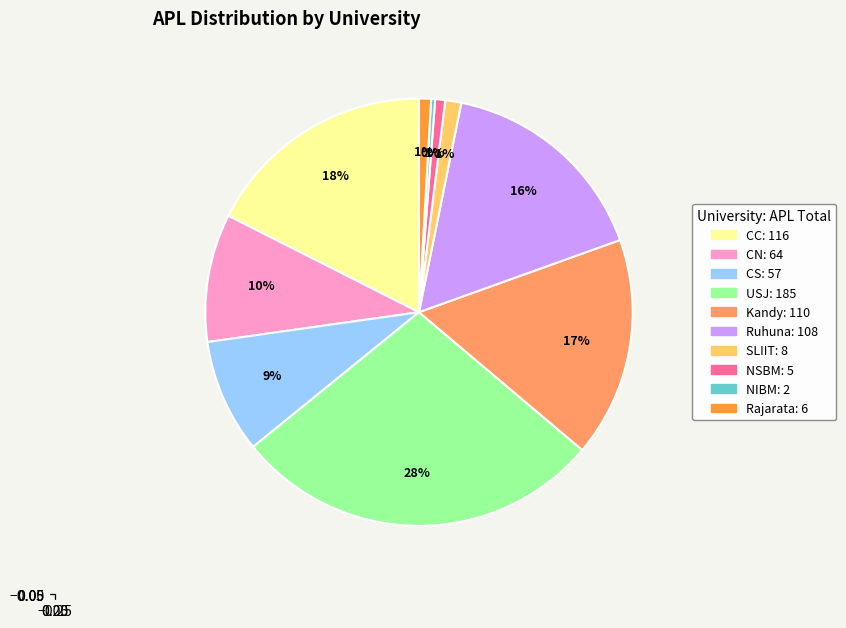

What is the largest slice in the pie chart?

USJ